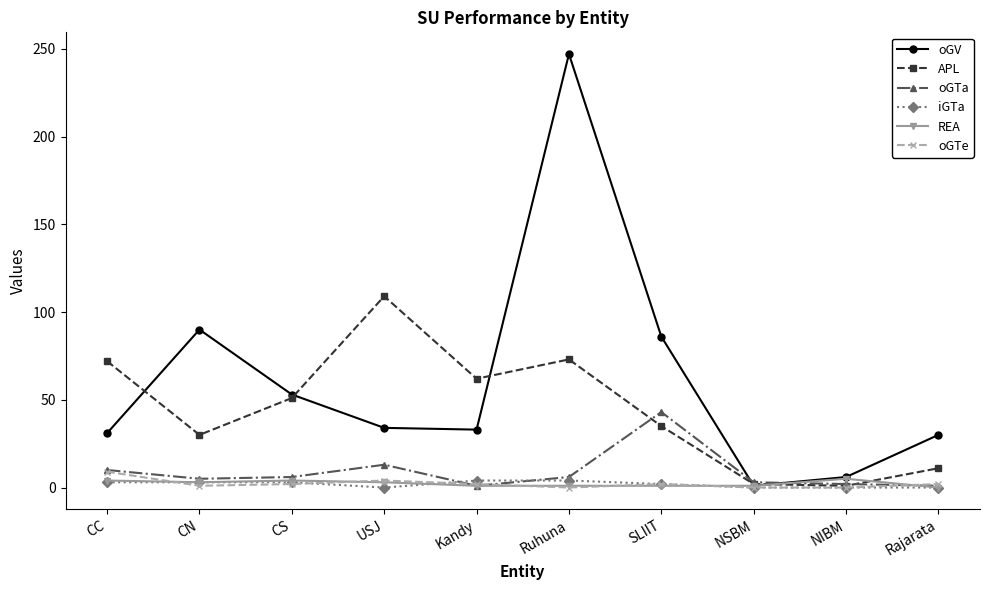

How many lines are shown in the chart?

6